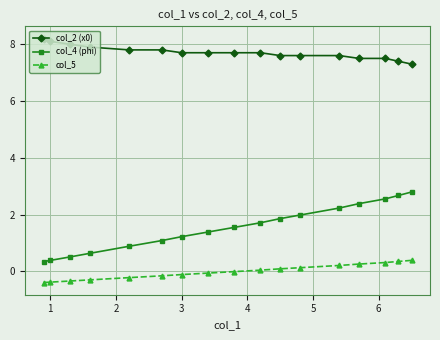

How many distinct data groups are displayed?

3